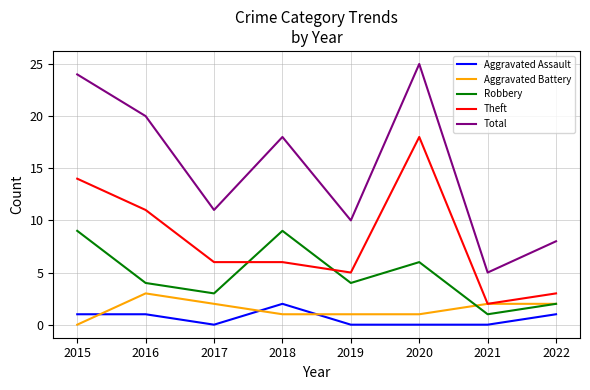

How many lines are shown in the chart?

5